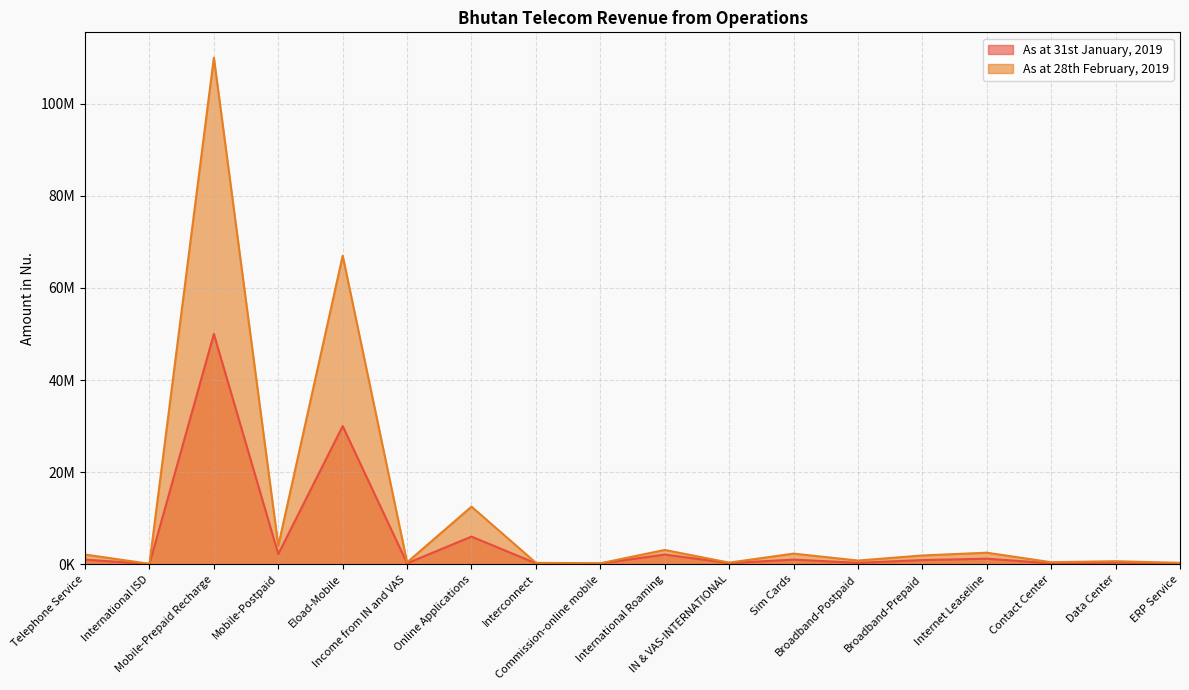

List the series in order of their peak value, lowest first.

As at 31st January, 2019, As at 28th February, 2019